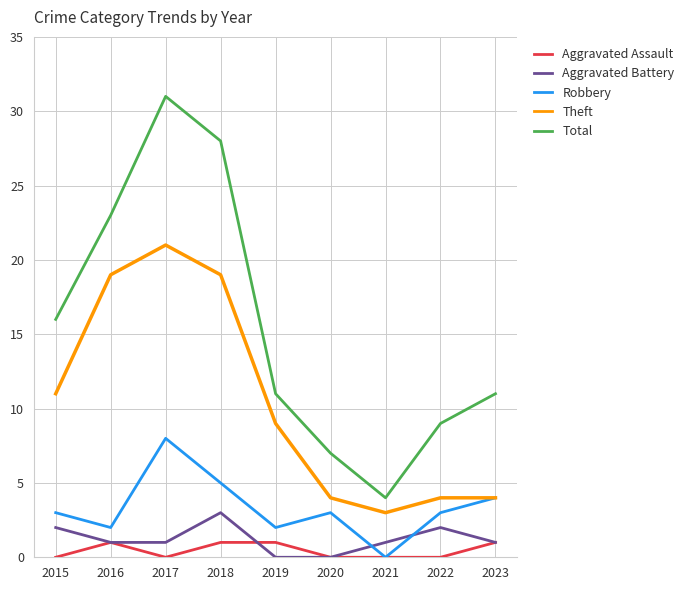

Which series has the largest range (max minus min)?

Total